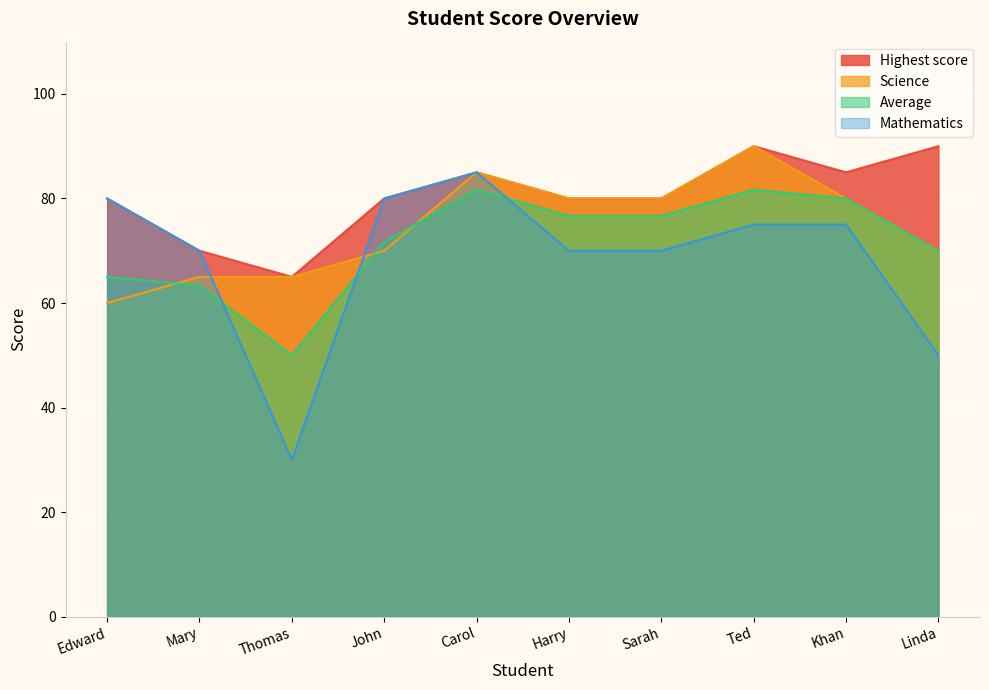

List the labels in order of Highest score value, smallest first.

Thomas, Mary, Harry, Sarah, John, Edward, Carol, Khan, Ted, Linda